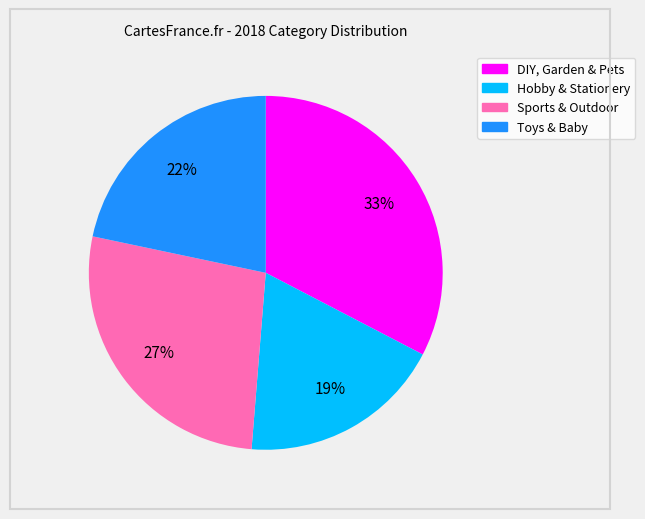

Does Sports & Outdoor represent more than half of the total?

No